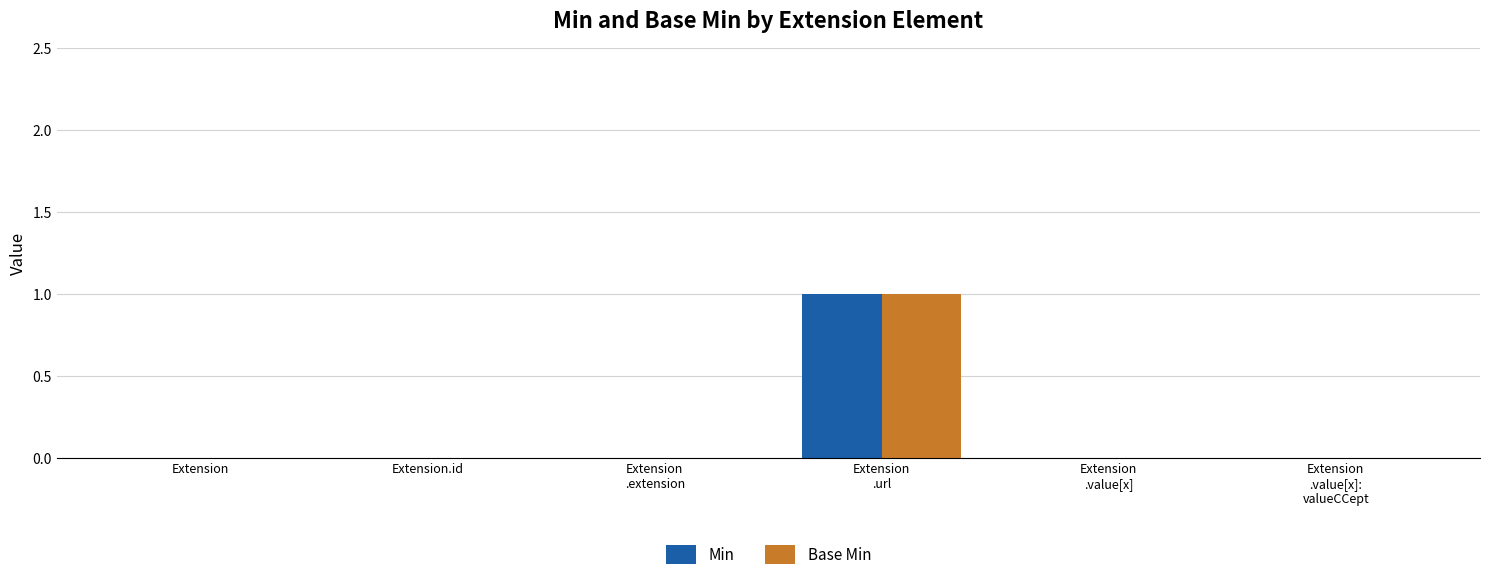

Is it true that Base Min equals 0 at Extension
.value[x]:
valueCCept?

True